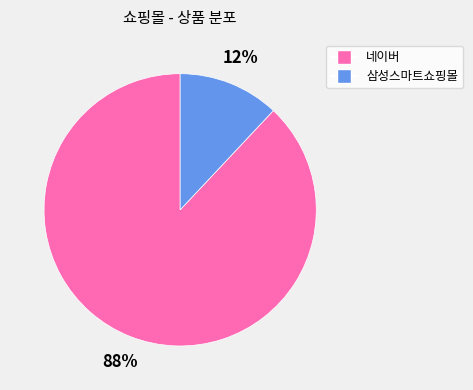

Which category has the smallest portion of the pie?

삼성스마트쇼핑몰